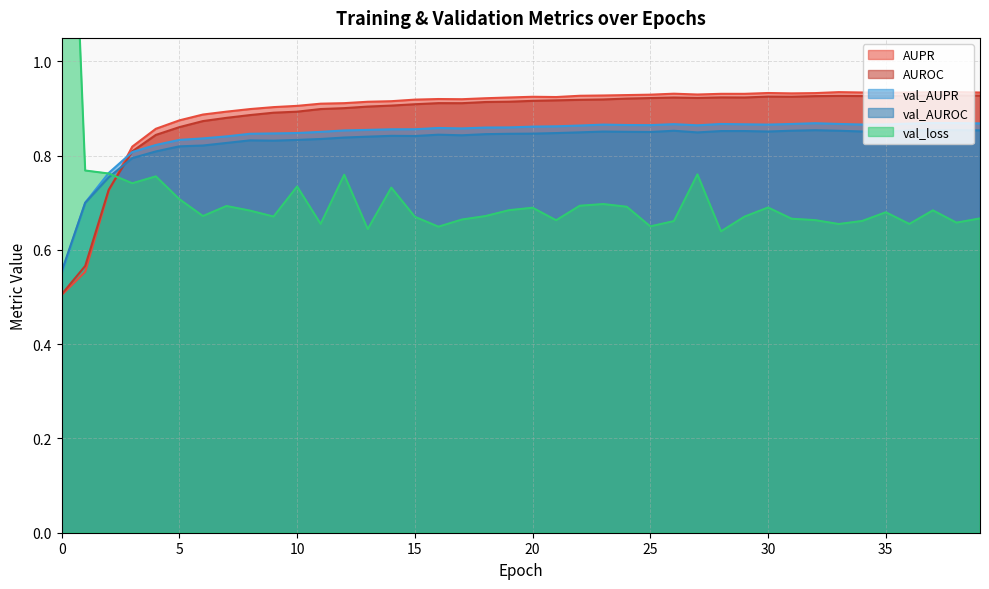

Which series has the widest spread of values?

val_loss